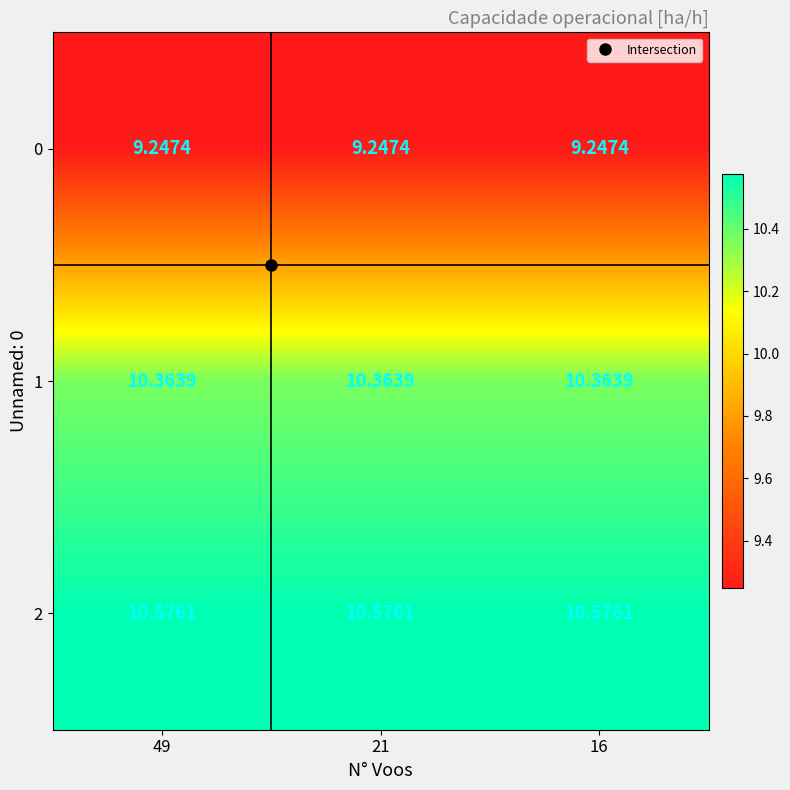

What is the total value across all series at 16?

30.2